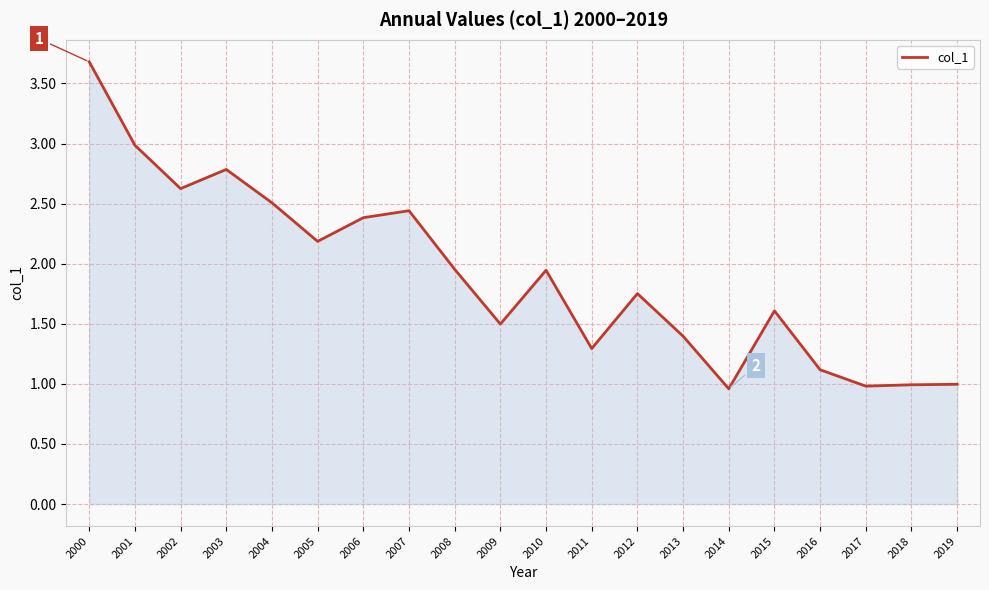

Read the value at 2005.

2.2